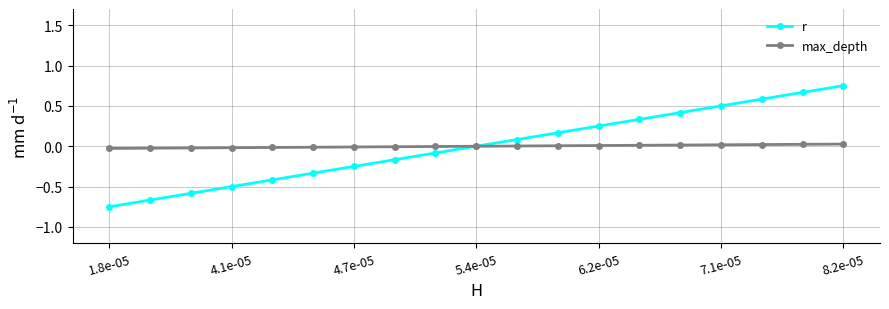

True or false: r has more than 0 interior local peaks.

False